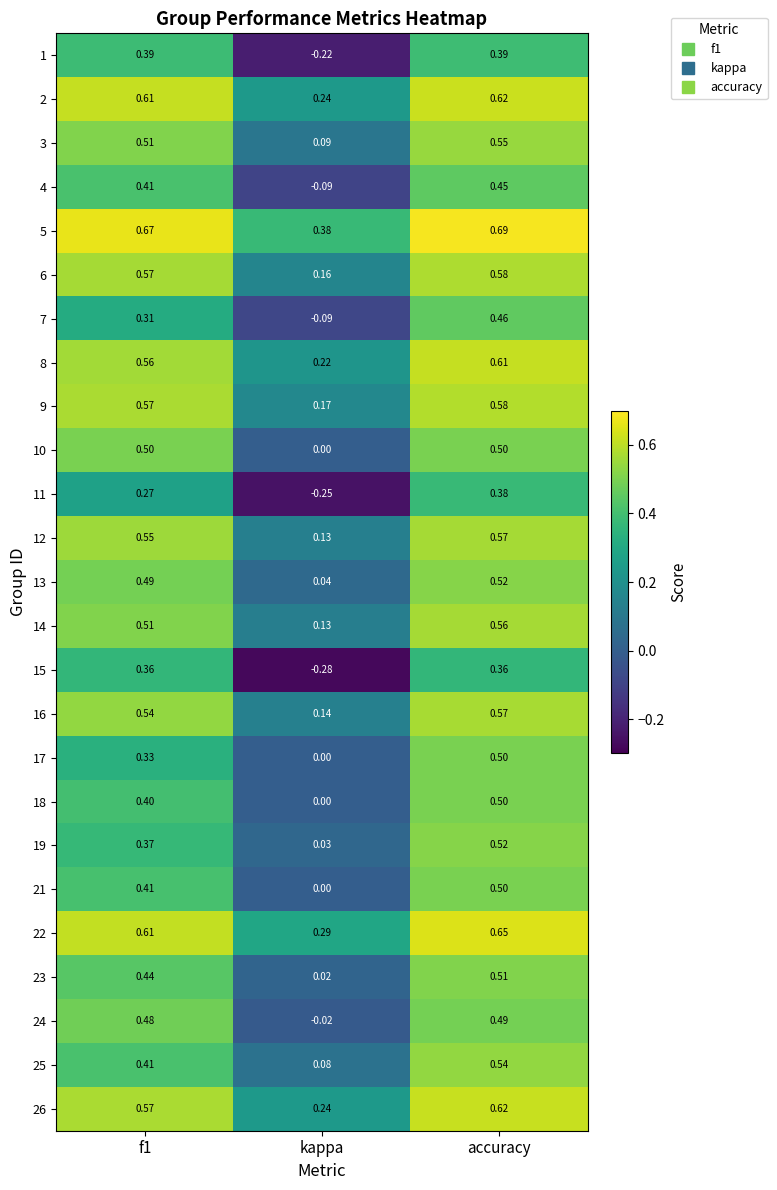

At which category does the chart reach its peak across all series?

accuracy